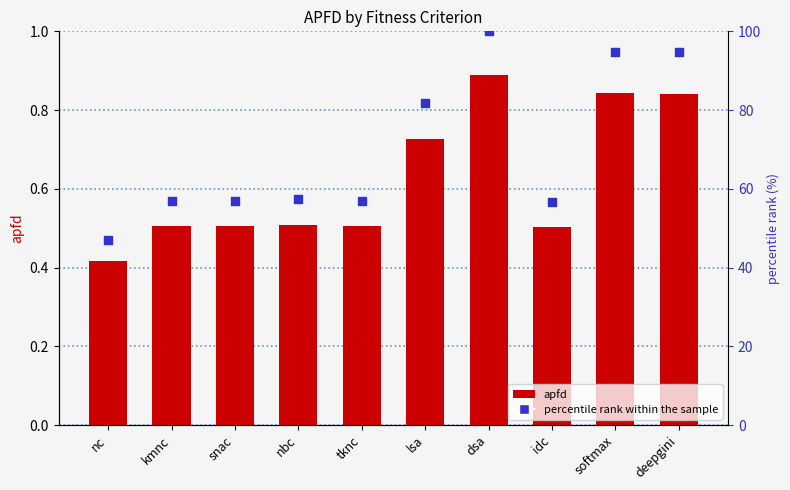

What is the total value across all series at lsa?

82.4